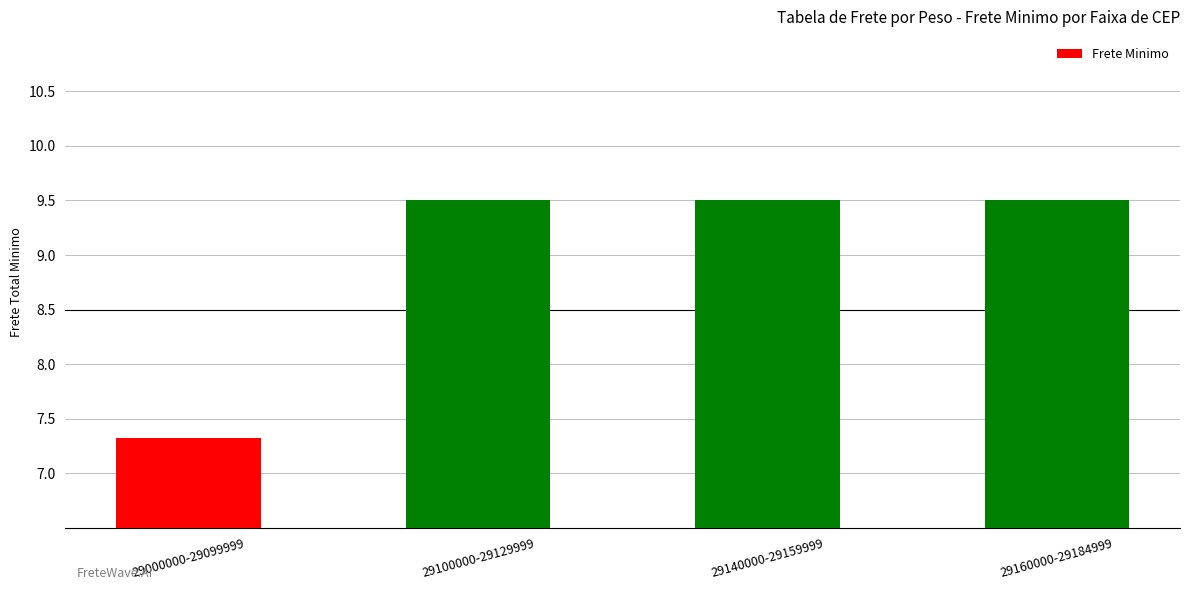

How many data points does each series have?

4